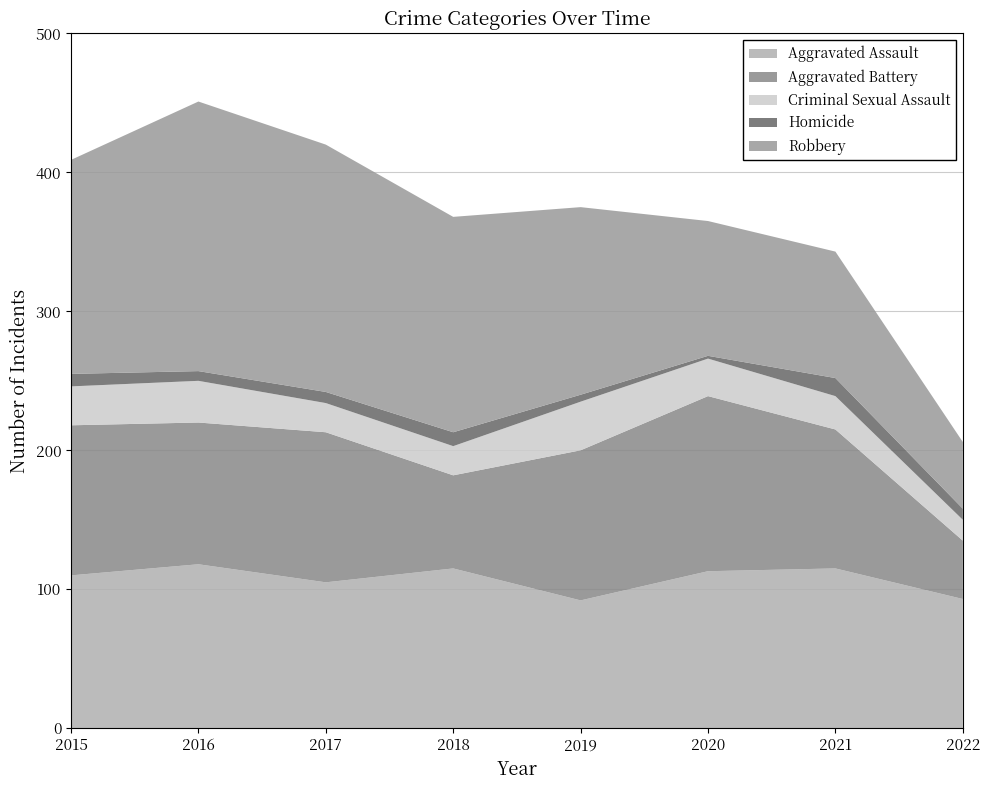

Reading left to right, transcribe all the data shown in this chart.

Aggravated Assault: 110	118	105	115	92	113	115	93
Aggravated Battery: 108	102	108	67	108	126	100	42
Criminal Sexual Assault: 28	30	21	21	35	27	24	15
Homicide: 9	7	8	10	5	2	13	8
Robbery: 154	194	178	155	135	97	91	48